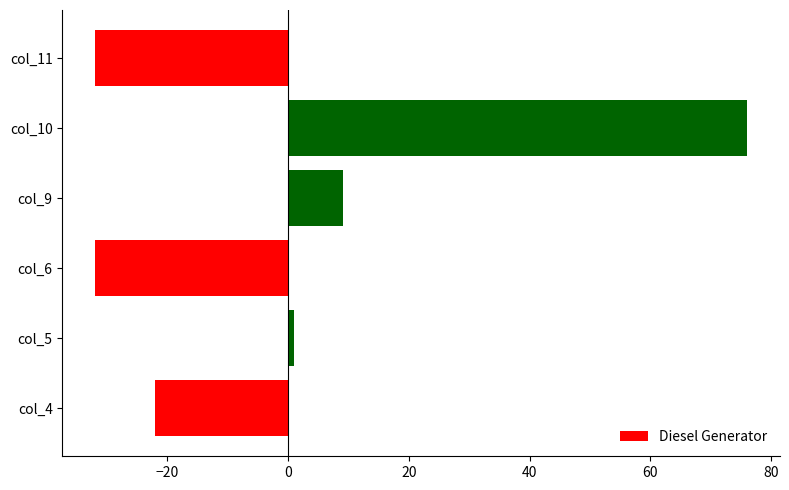

Reading bottom to top, extract all data points from this chart.

-22	1	-32	9	76	-32